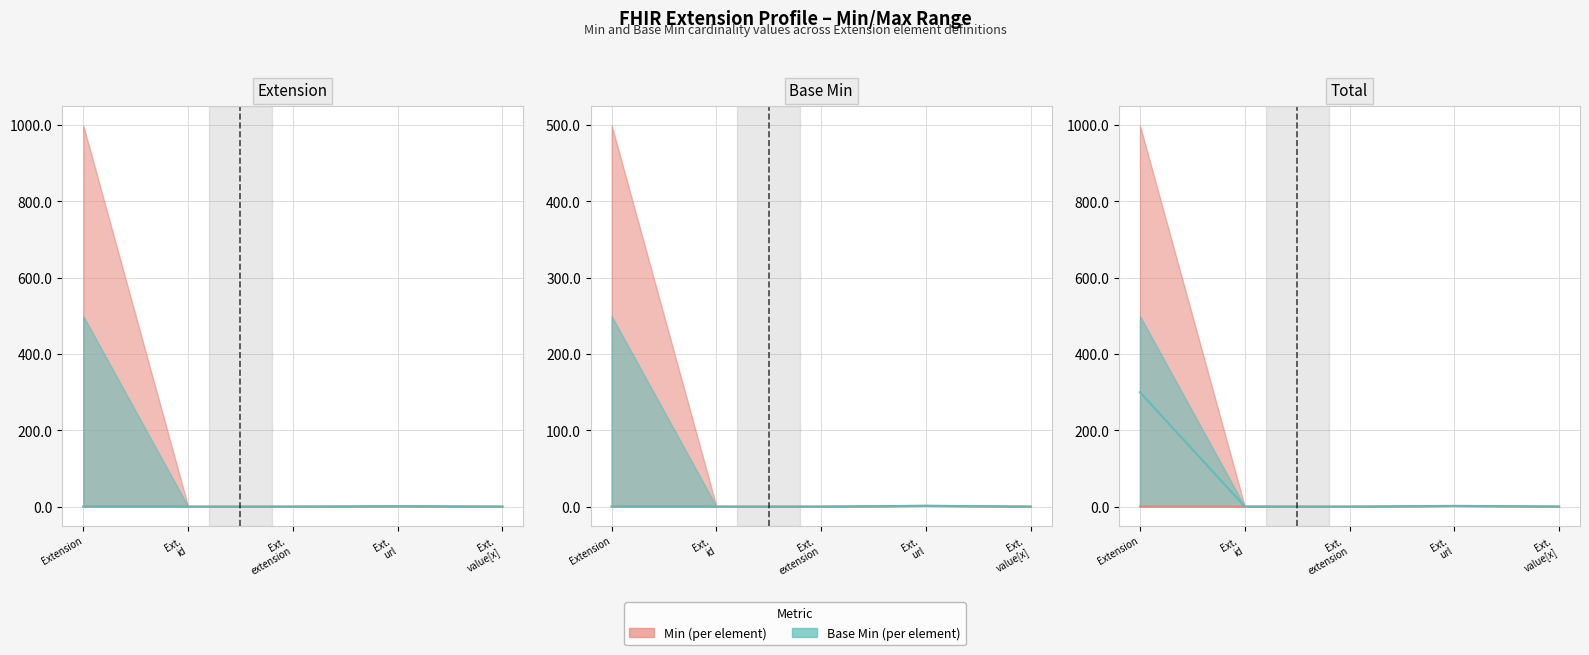

What is the label of the 1st point from the right?

Ext.
value[x]